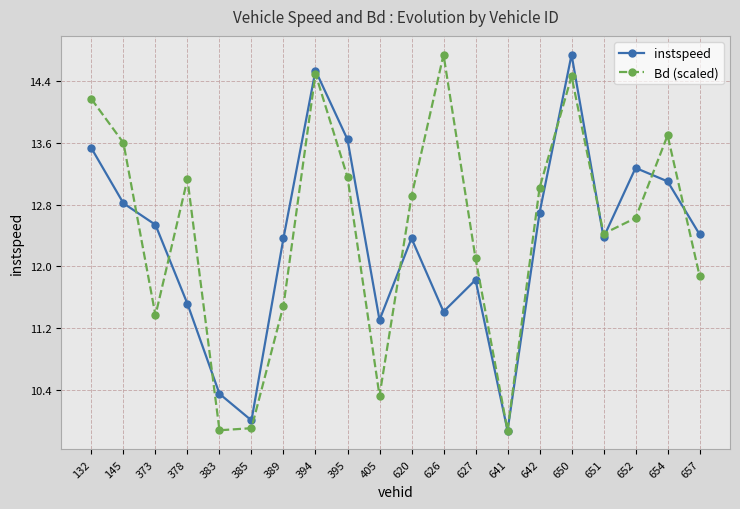

Rank the series by their average value, from highest to lowest.

Bd (scaled), instspeed